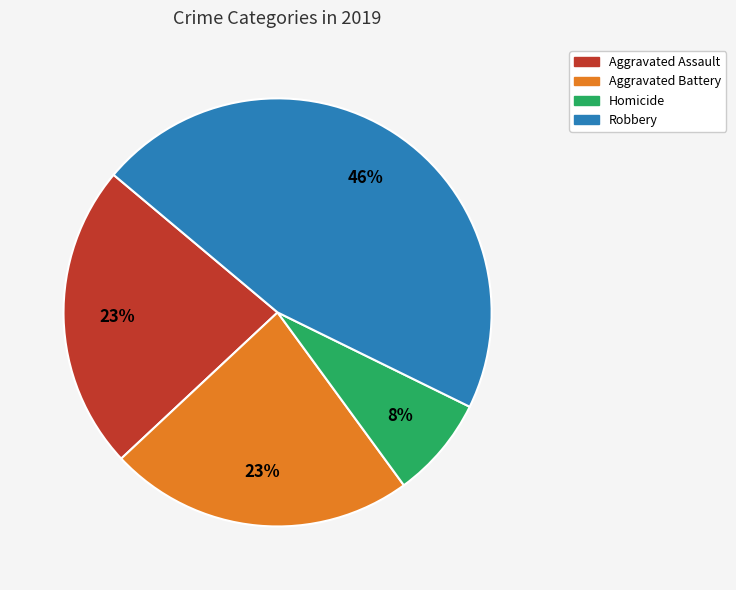

To the nearest percent, what is the average slice percentage?

25%